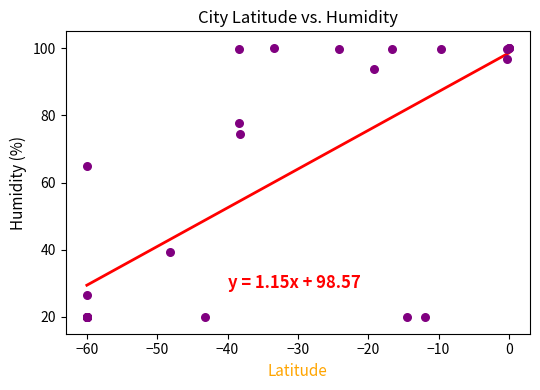

What Y value in the scatter plot is closest to 60?

64.9